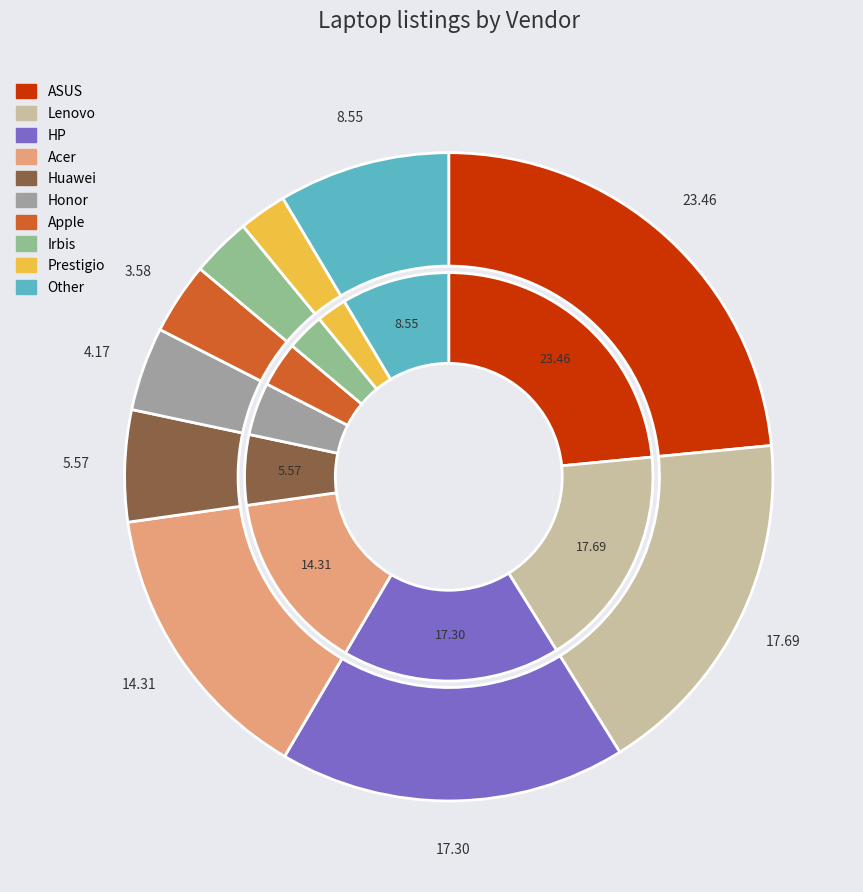

Which slice is the largest?

ASUS